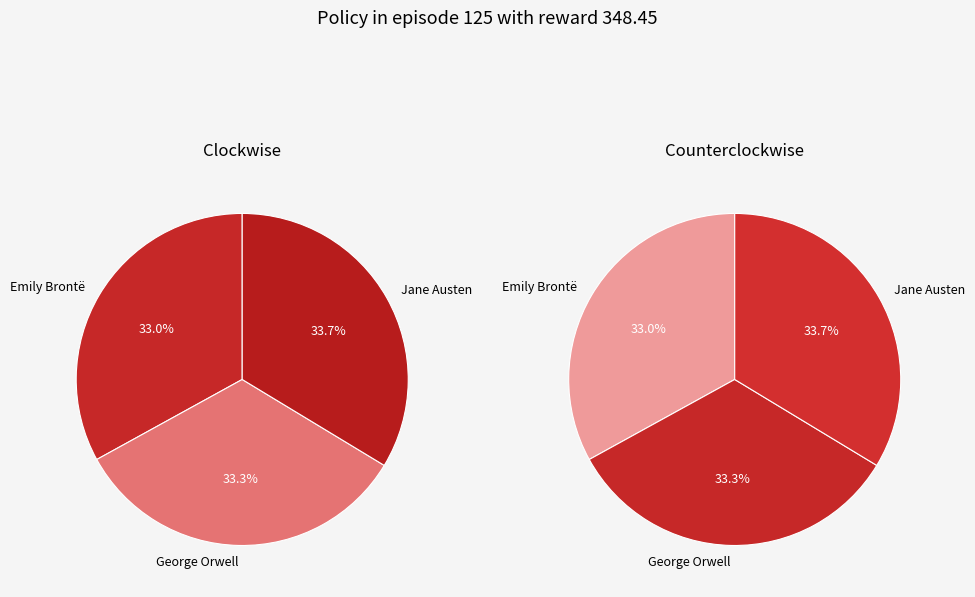

Count the number of slices in the pie.

3